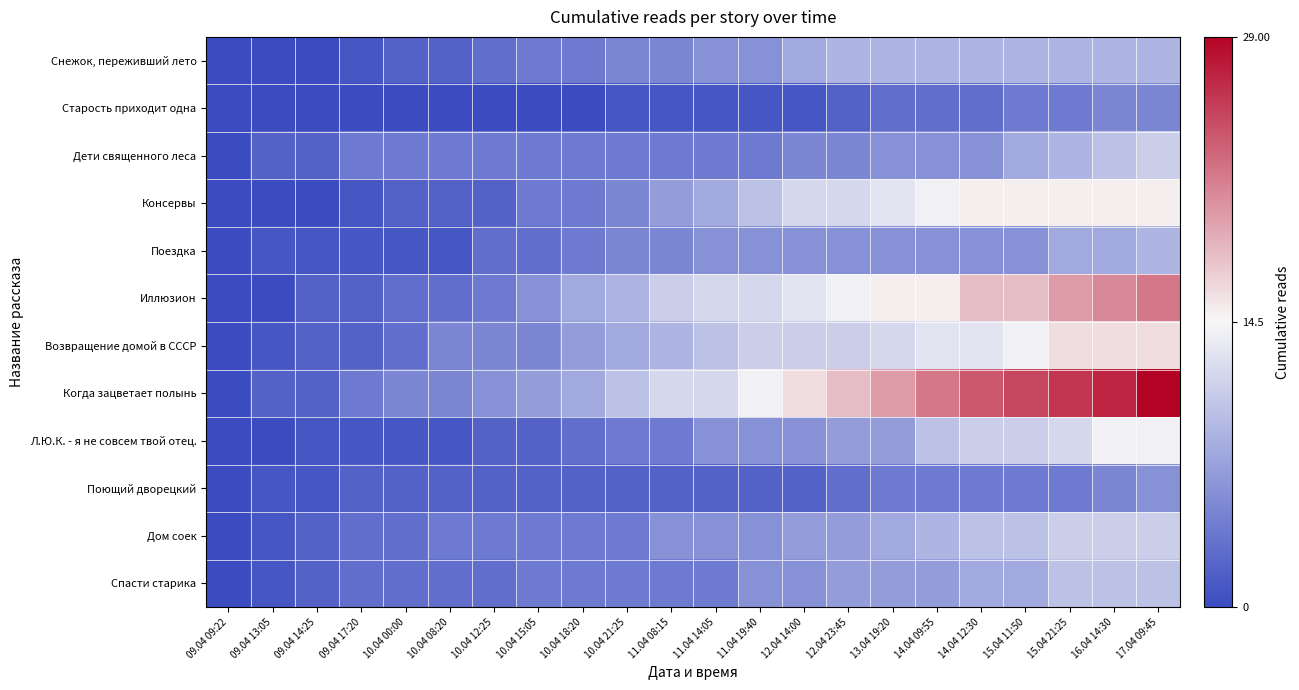

At which category is the sum across all series the highest?

17.04 09:45